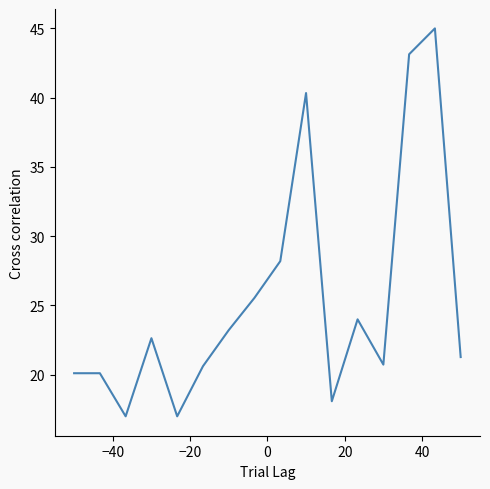

What is the smallest value displayed?

17.0